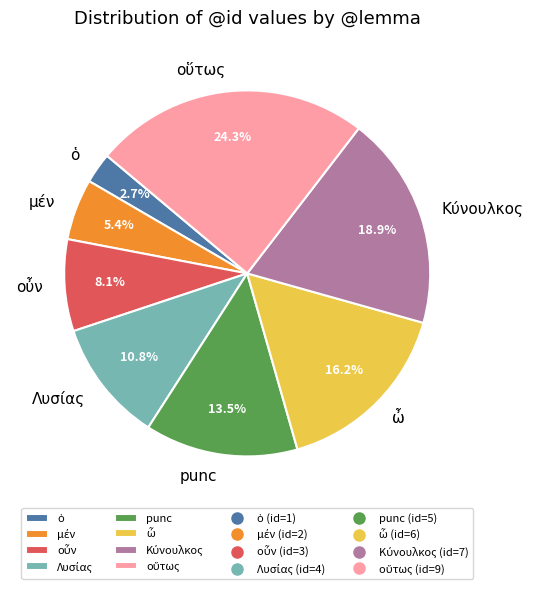

Is there any slice that represents more than half of the pie?

No